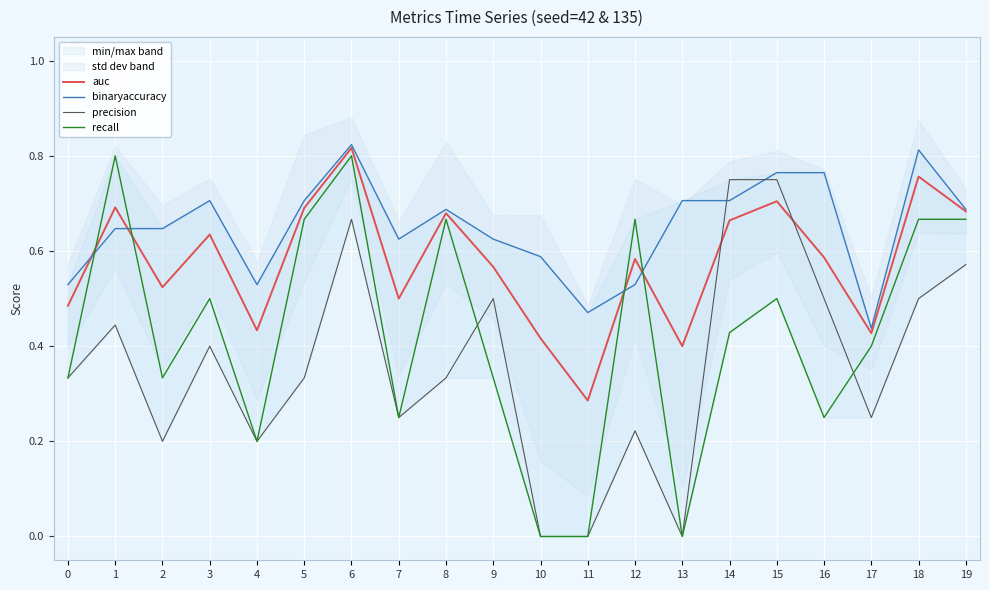

How many data points in precision are above 0?

17